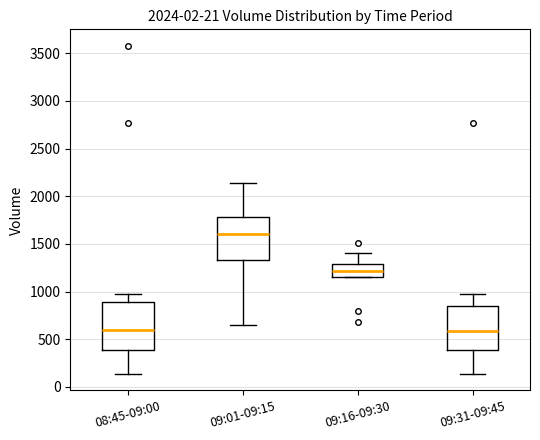

Where is the upper edge of the box for 08:45-09:00 on the y-axis? The values are not printed on the chart, so give them approximately, as read against the axis.

900